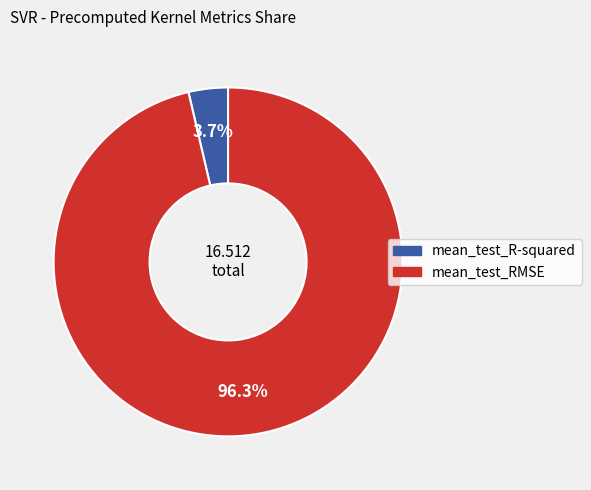

Is there any slice that represents more than half of the pie?

Yes